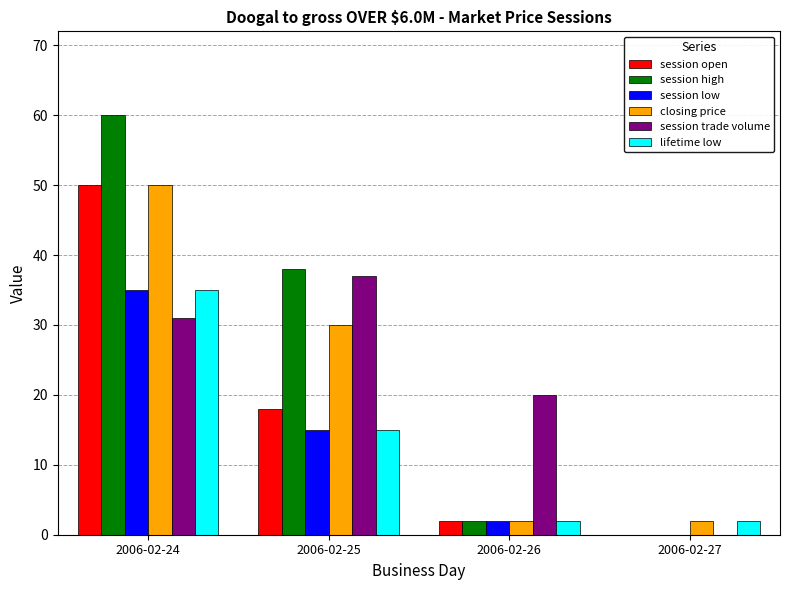

Reading left to right, extract all data points from this chart.

session open: 50.0	18.0	1.9	0.0
session high: 60.0	38.0	1.9	0.0
session low: 35.0	15.0	1.9	0.0
closing price: 50.0	30.0	1.9	1.9
session trade volume: 31.0	37.0	20.0	0.0
lifetime low: 35.0	15.0	1.9	1.9